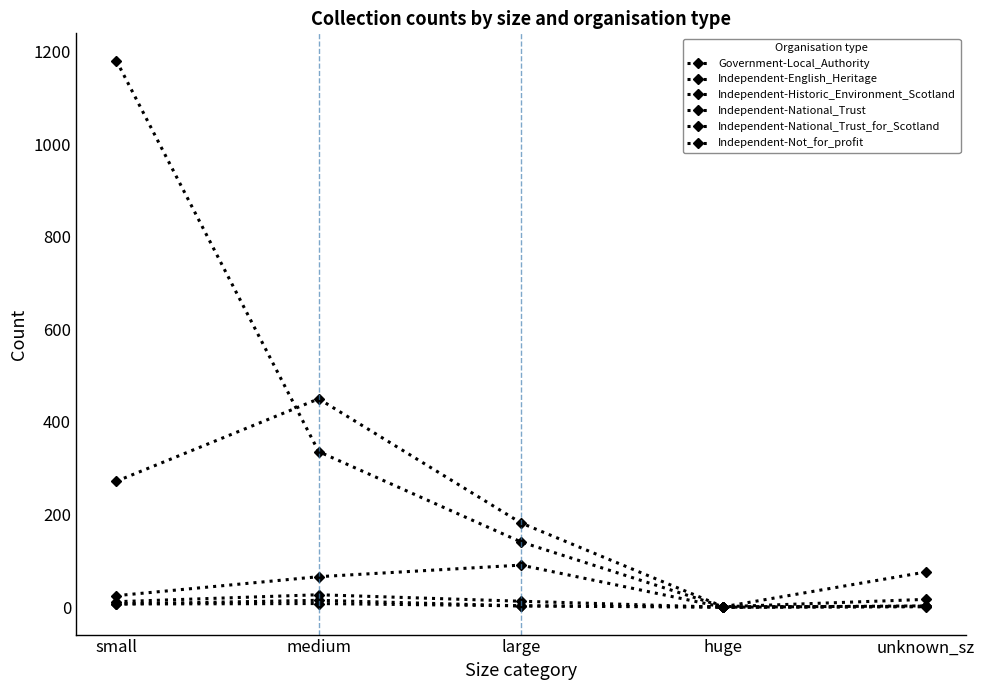

Is the value of Government-Local_Authority at huge greater than the value of Independent-National_Trust at small?

No